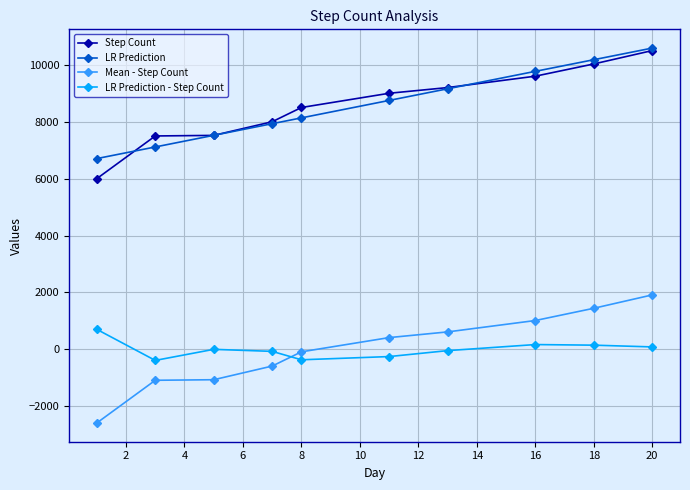

What are all the series names shown in the legend?

Step Count, LR Prediction, Mean - Step Count, LR Prediction - Step Count